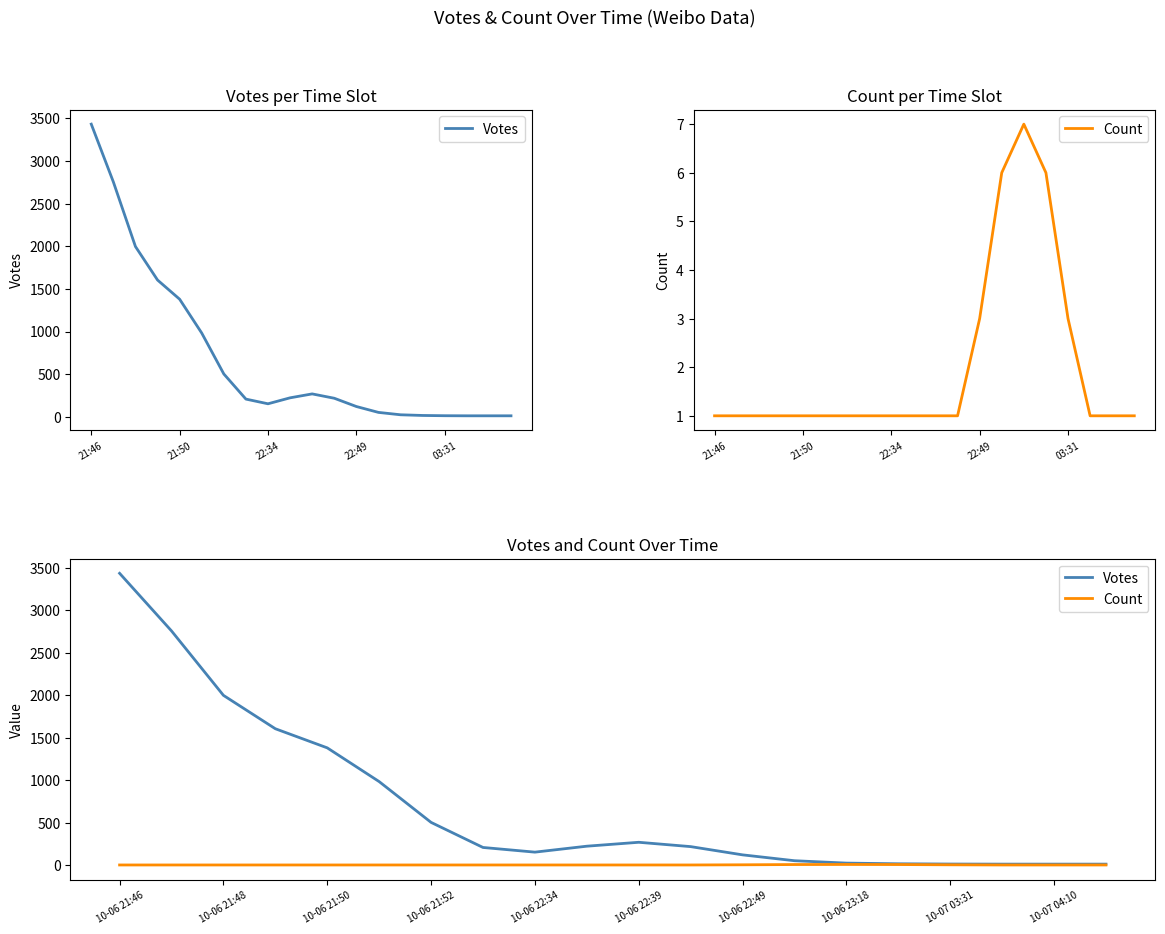

What are all the series names shown in the legend?

Votes, Count